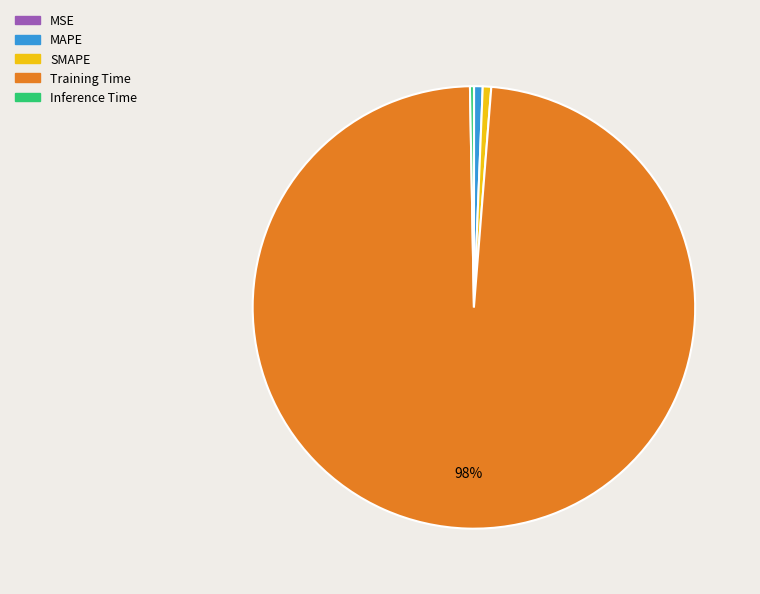

To the nearest percent, what is the difference between the largest and smallest slice percentages?

98%